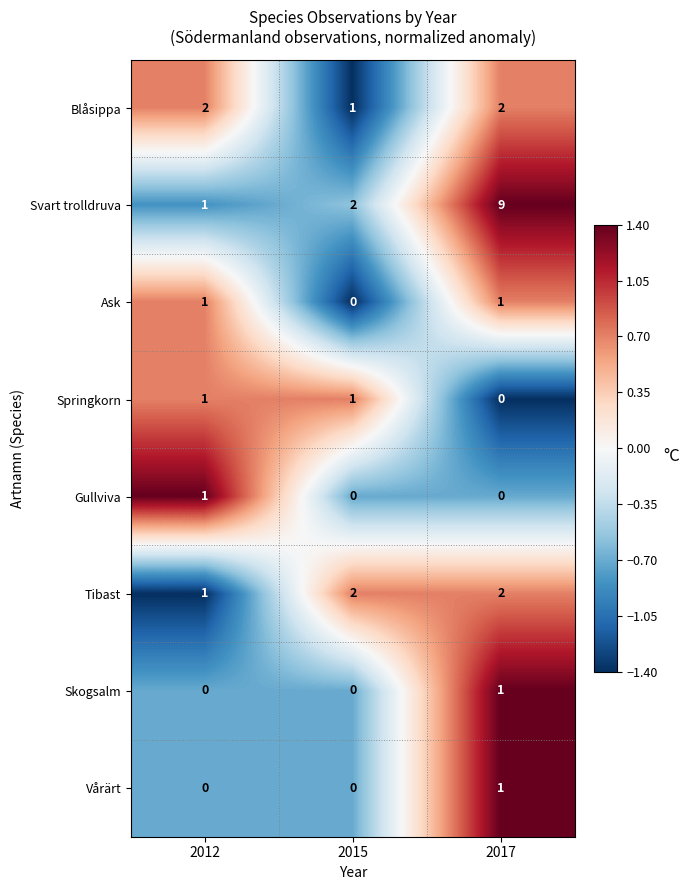

At which category is the sum across all series the highest?

2017